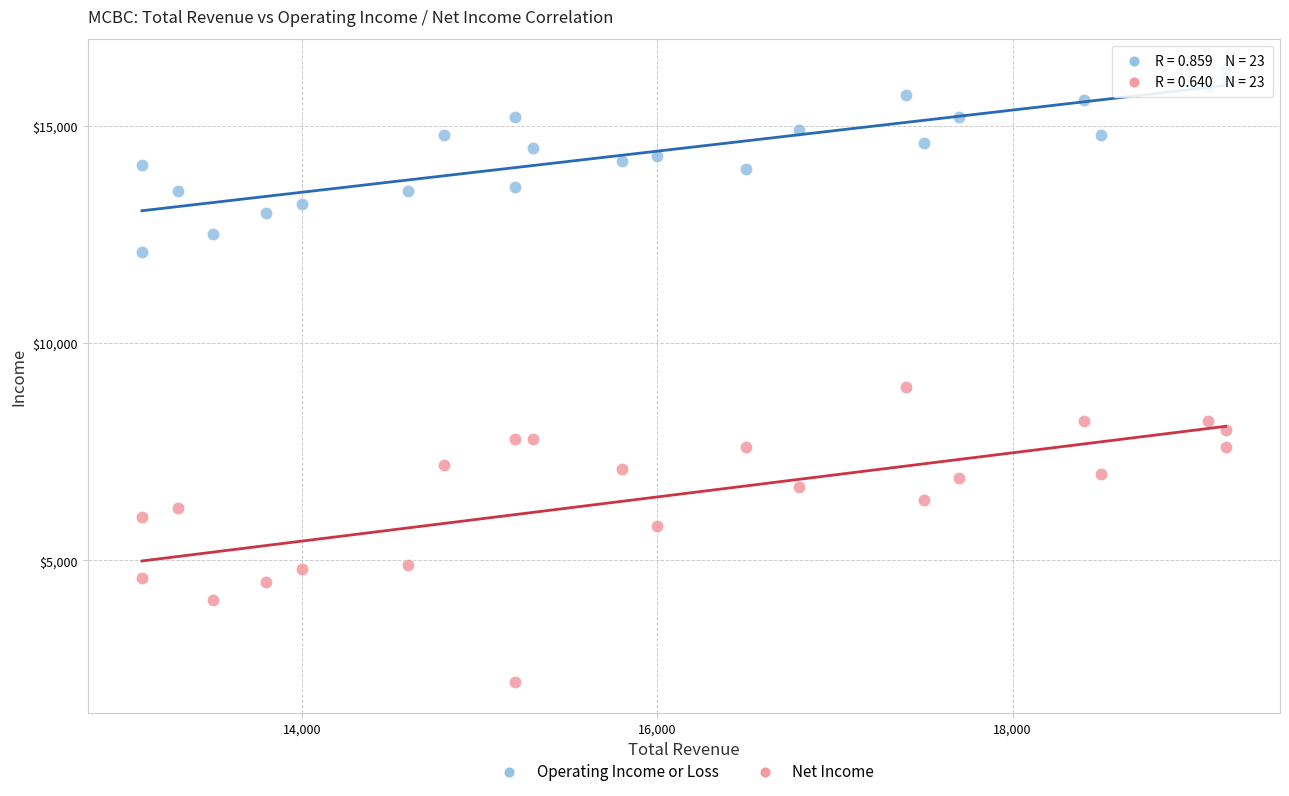

What are all the series names shown in the legend?

Operating Income or Loss, Net Income